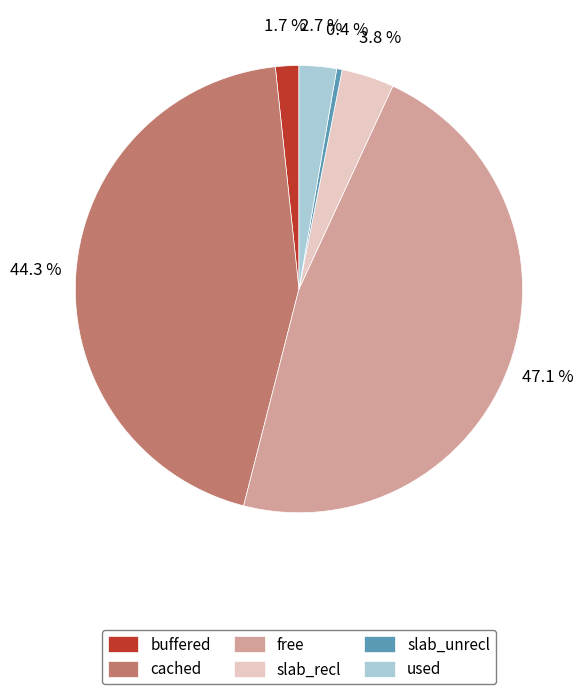

Is there any slice that represents more than half of the pie?

No